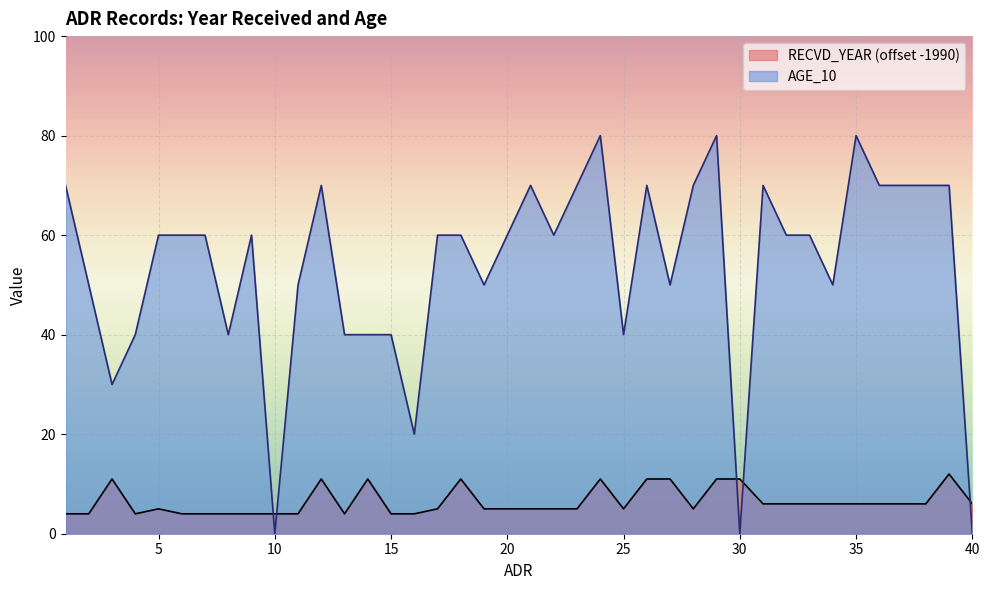

How many RECVD_YEAR values are between 4 and 11?

39